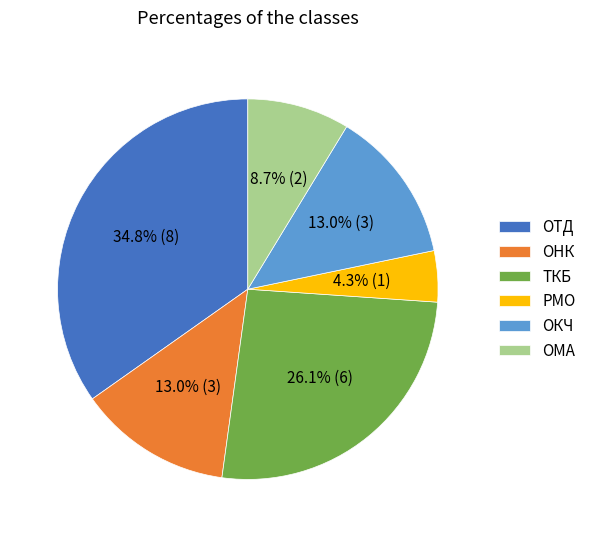

To the nearest percent, what percentage of the pie is ОМА?

9%